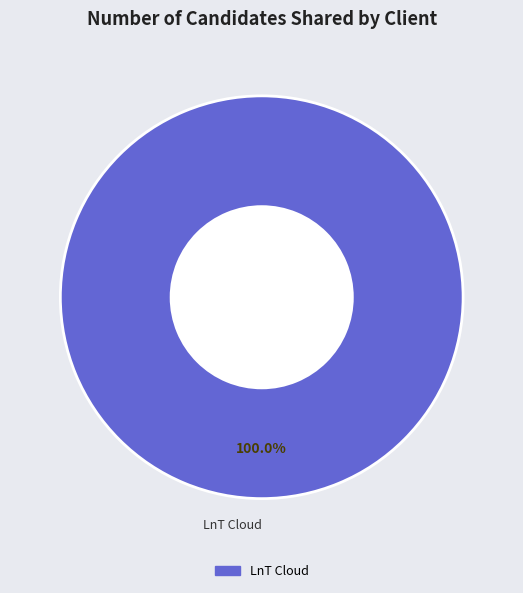

Does any single category account for the majority?

Yes